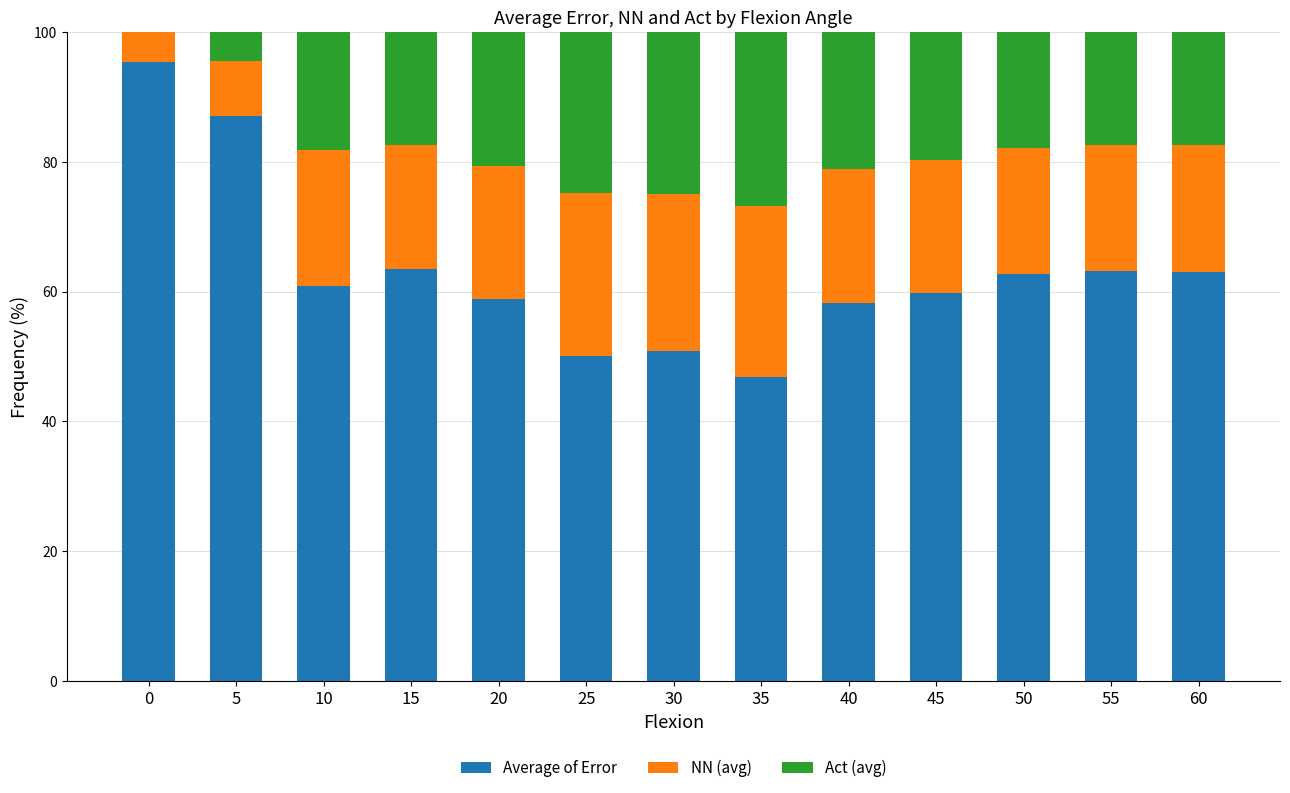

What is the total value across all series at 25?

100.0